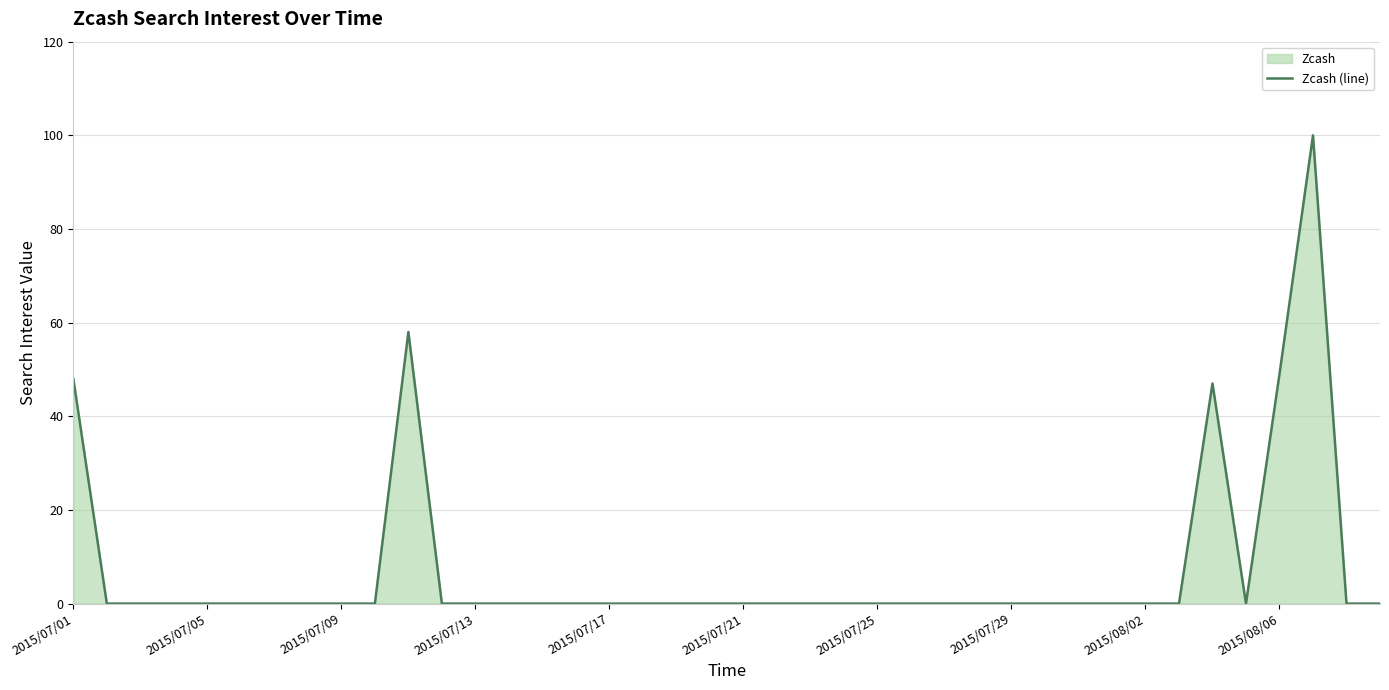

The value at 2015/07/05 is 0. True or false?

True